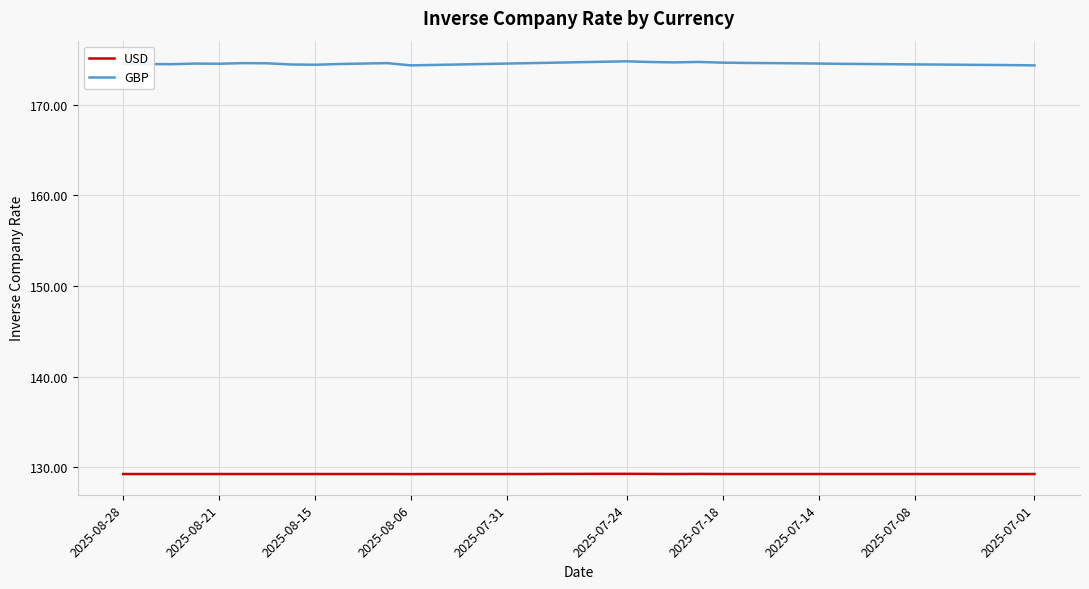

Rank the series by their maximum value, from highest to lowest.

GBP, USD